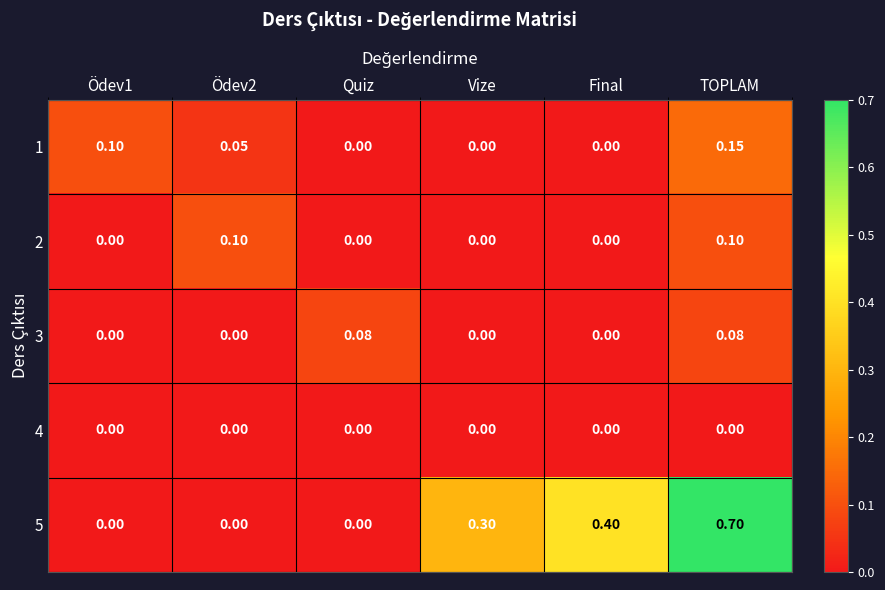

Is the value of 1 at Quiz greater than the value of 3 at TOPLAM?

No